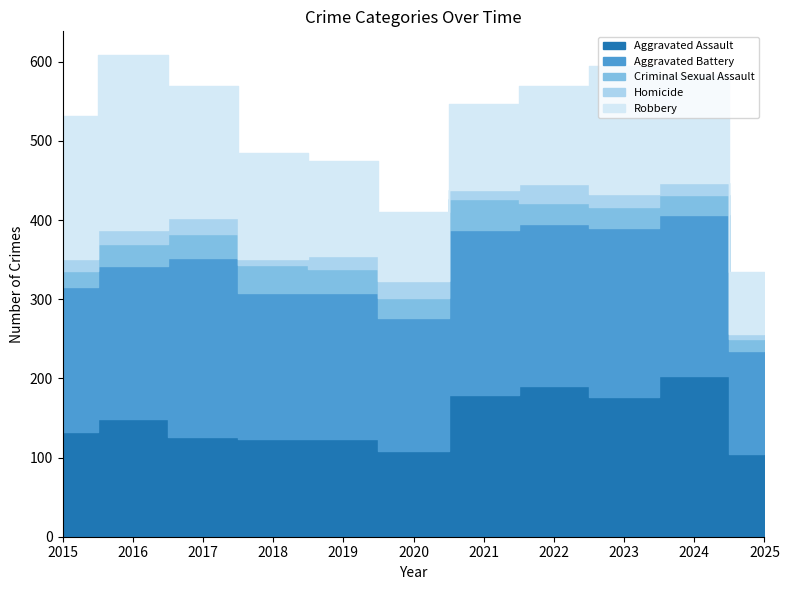

What is the value of the Aggravated Assault point at the 1st from the left?

132